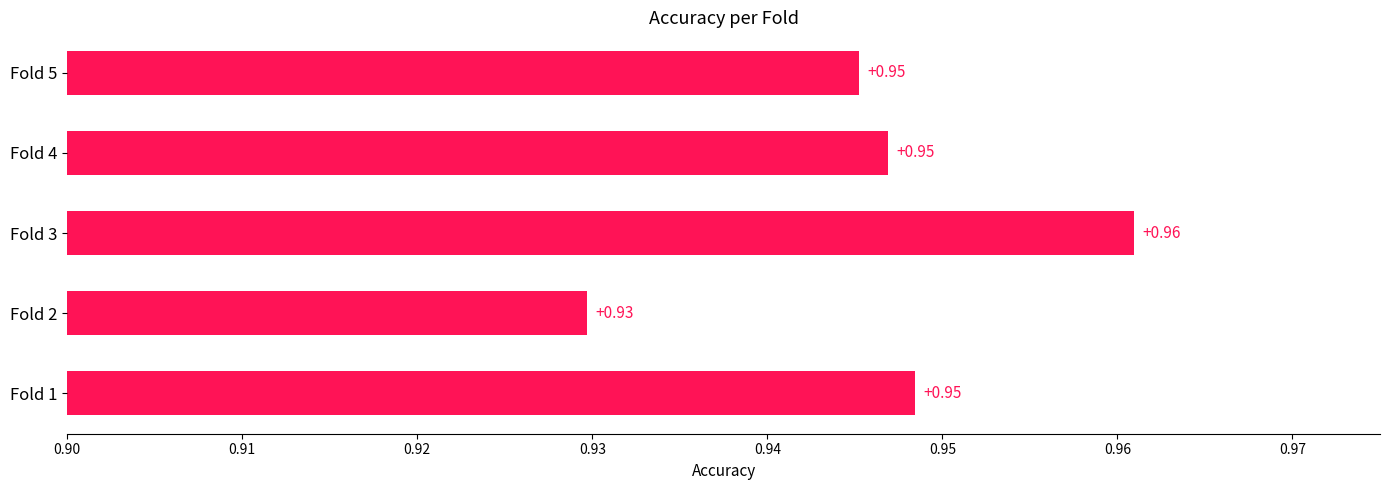

At which label is the value closest to 0?

Fold 2